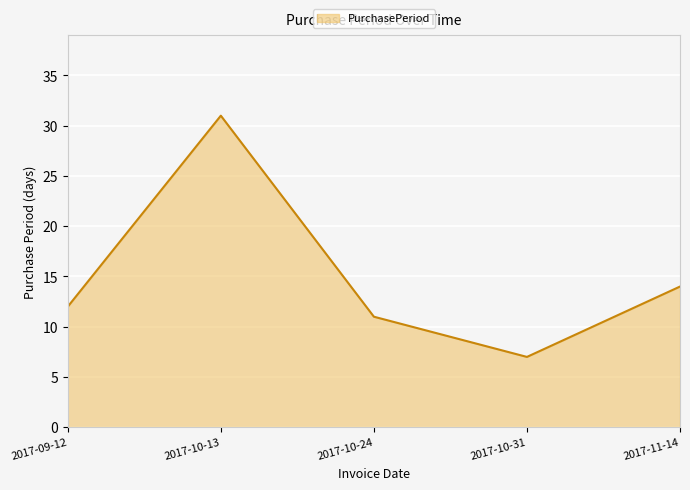

What is the sum of the values at 2017-10-31 and 2017-11-14?

21